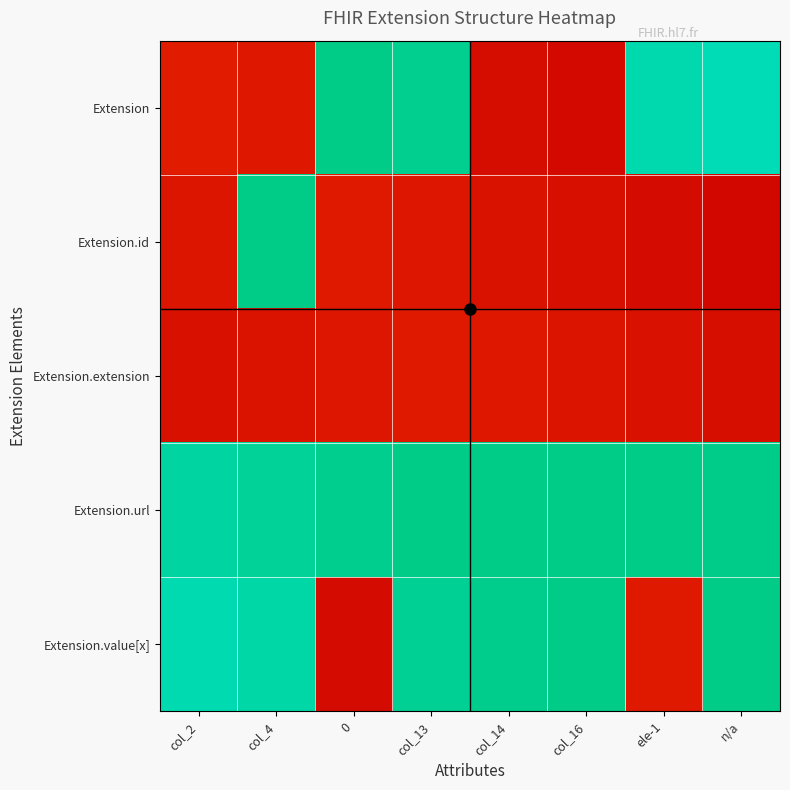

What is the greatest value displayed?

1.1